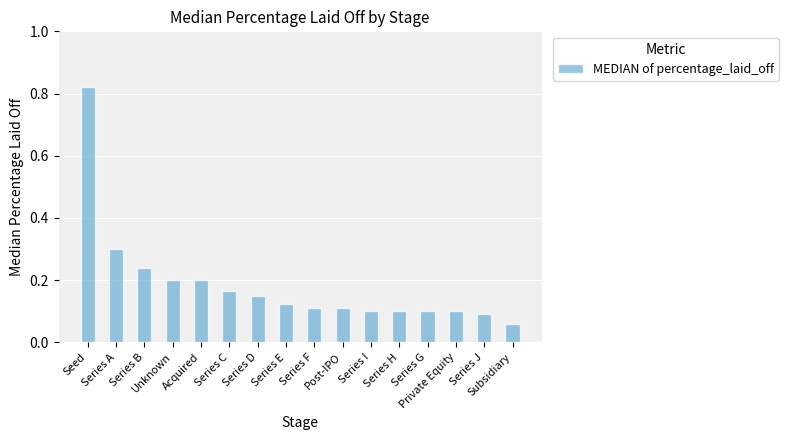

What is the sum of all values?

3.0